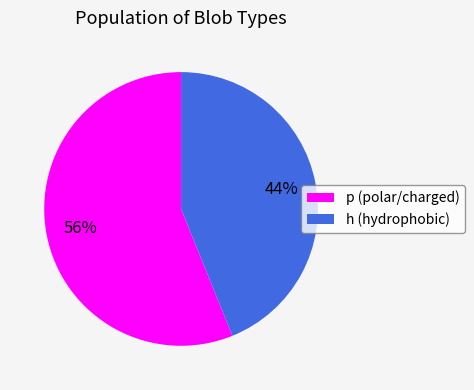

What is the largest slice in the pie chart?

p